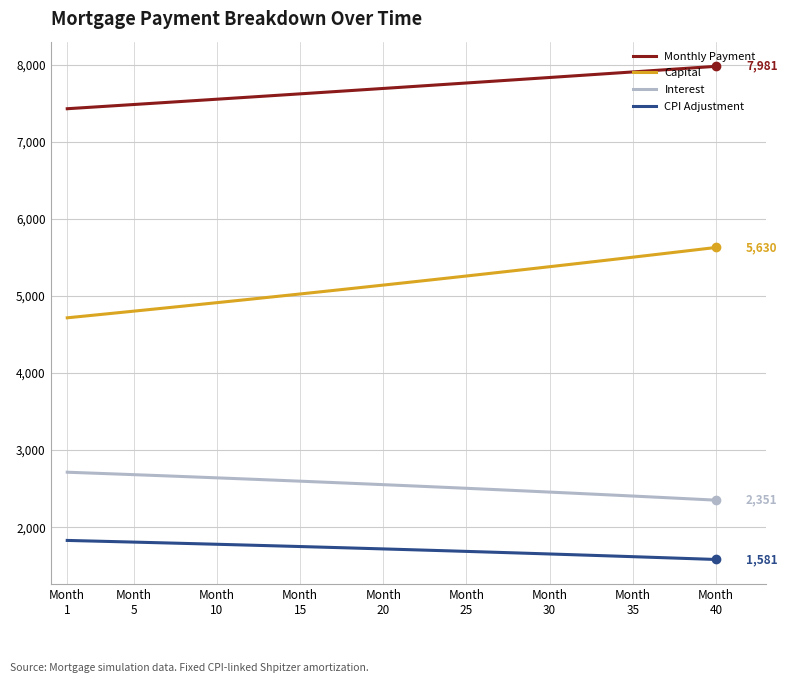

Rank the series by their maximum value, from lowest to highest.

CPI Adjustment, Interest, Capital, Monthly Payment